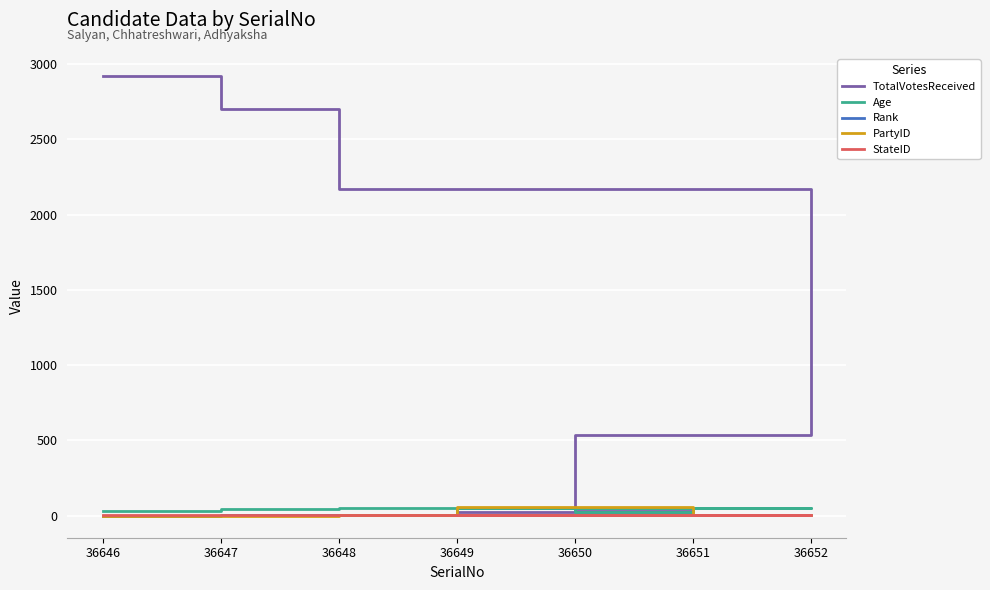

Rank the series at 36652 from lowest to highest value.

PartyID, Rank, StateID, Age, TotalVotesReceived